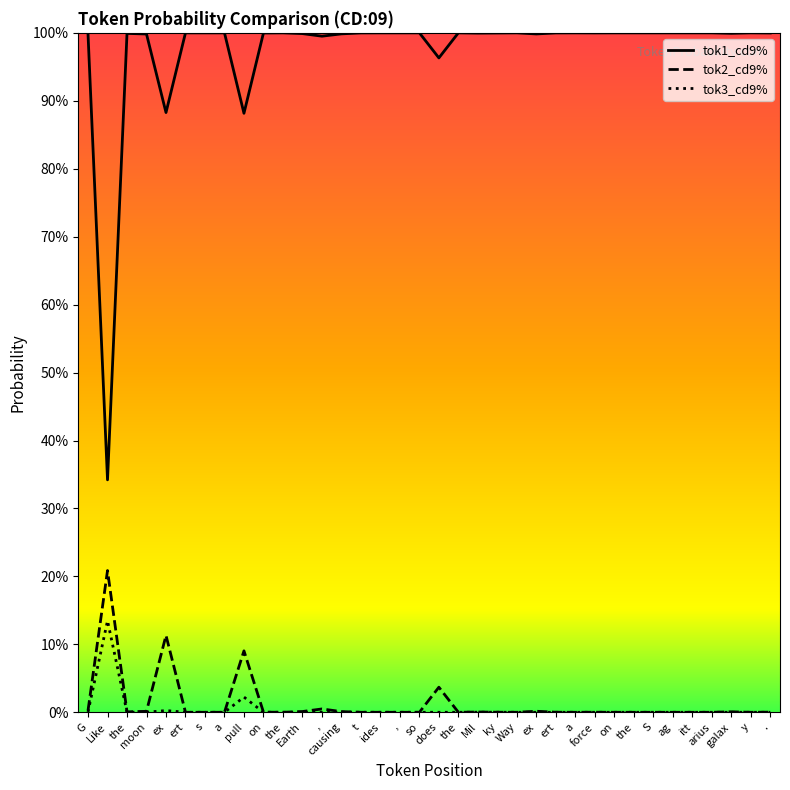

True or false: tok2_cd9% and tok3_cd9% intersect in this chart.

False